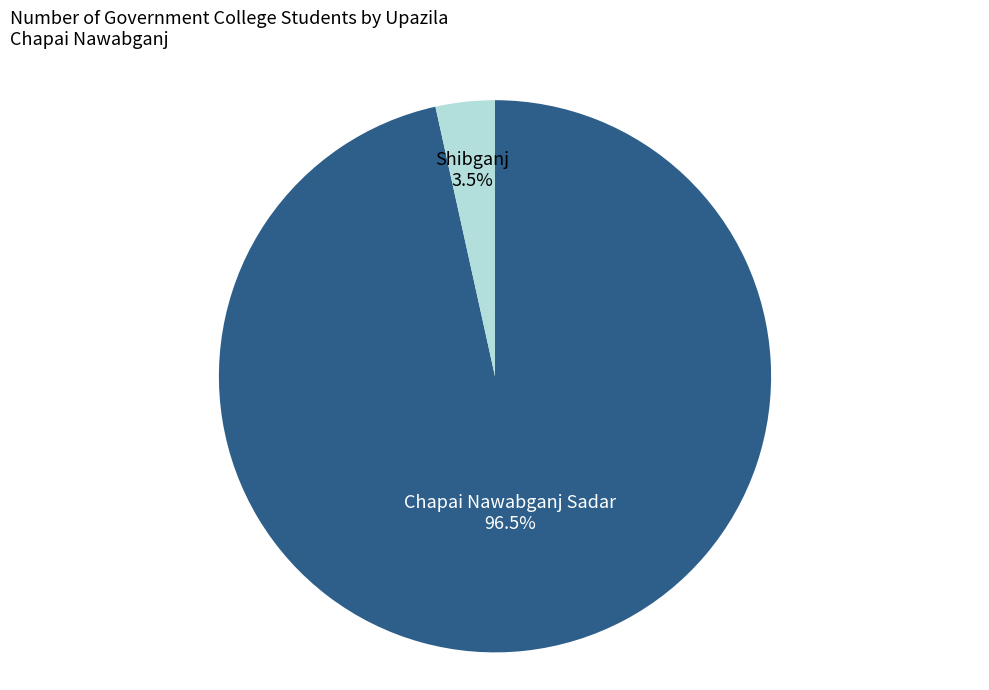

Is there any slice that represents more than half of the pie?

Yes